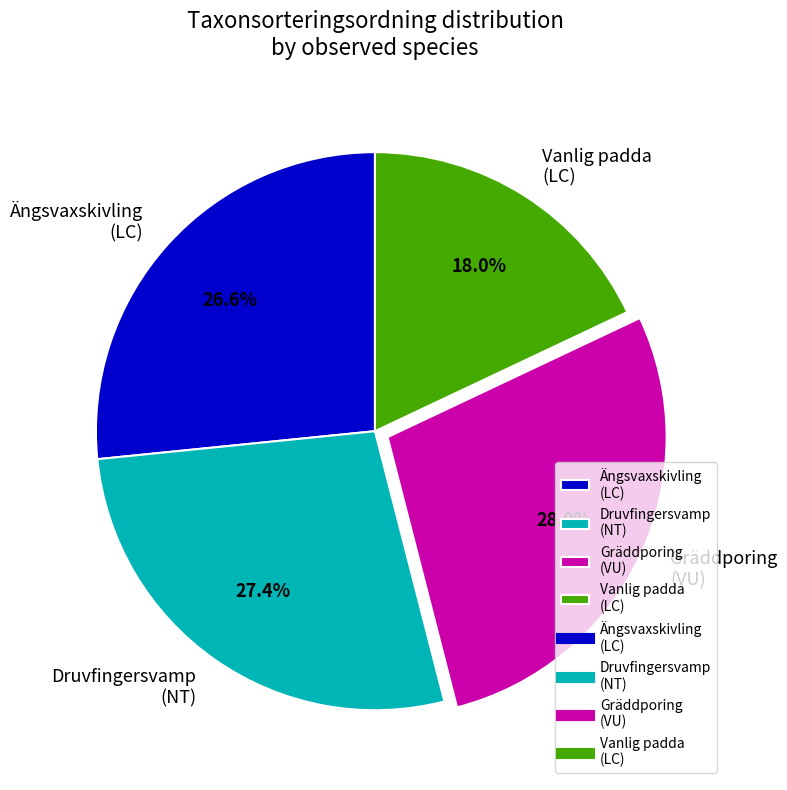

Count the number of slices in the pie.

4